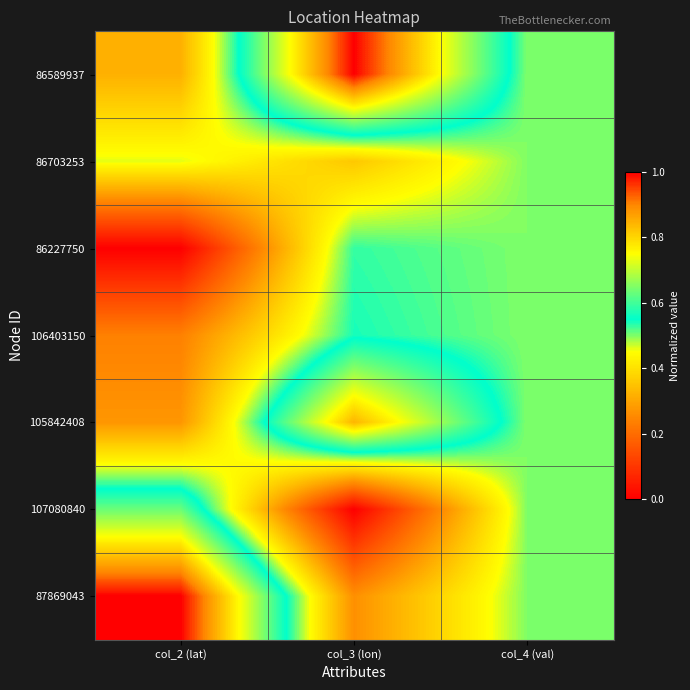

At which category is the sum across all series the highest?

col_3 (lon)